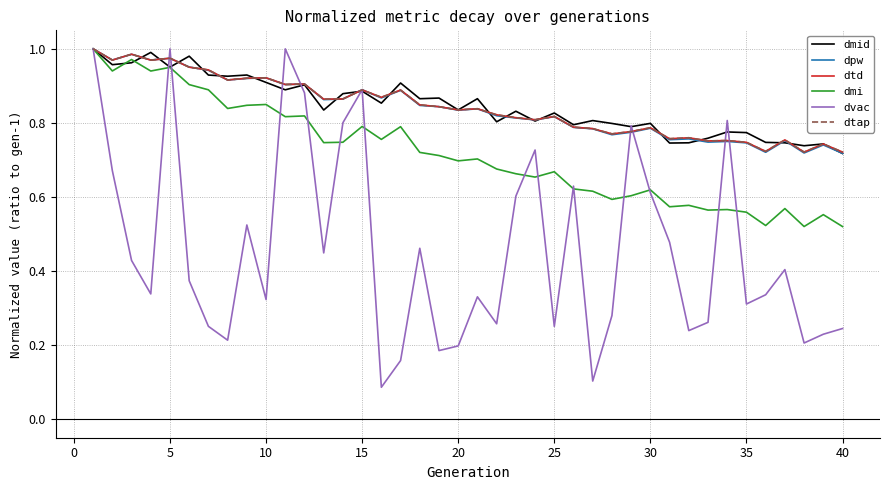

What is the average value of the dmid series?

0.8